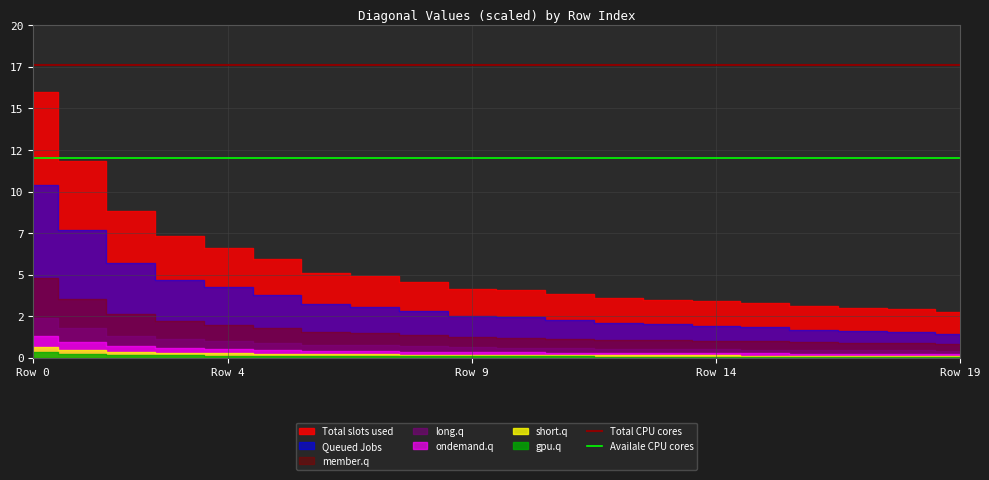

What is the value of the Availale CPU cores point at the 10th from the left?

12.0